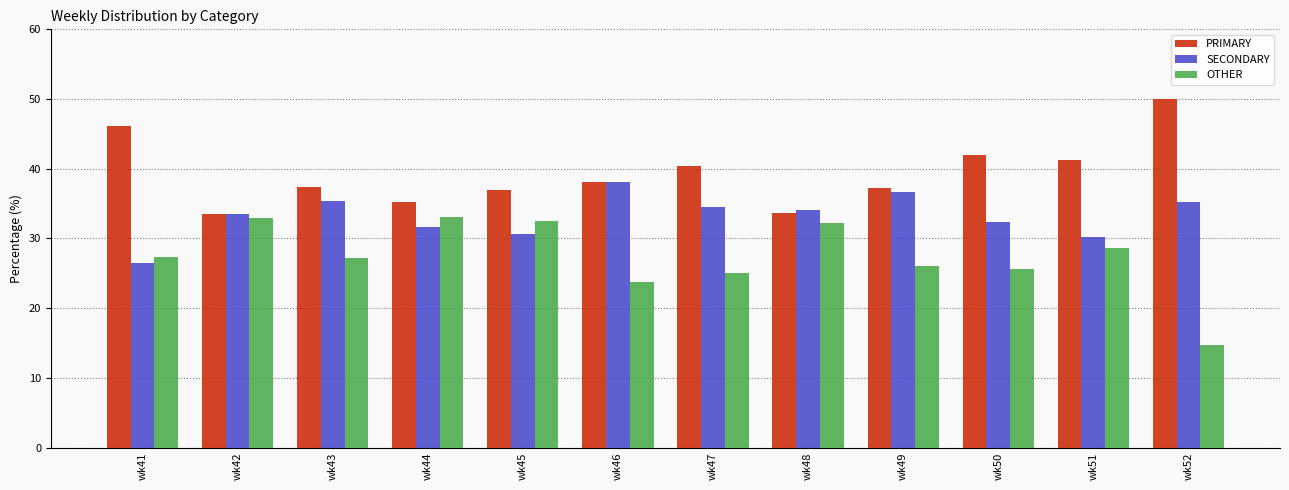

What is the average value of the PRIMARY series?

39.3